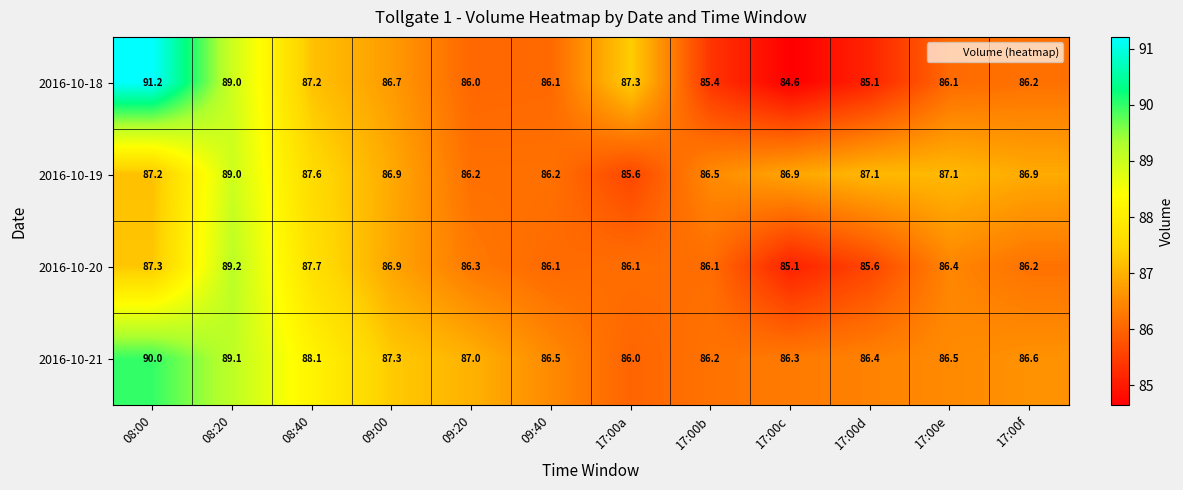

What is the sum of all 2016-10-18 values?

1040.9